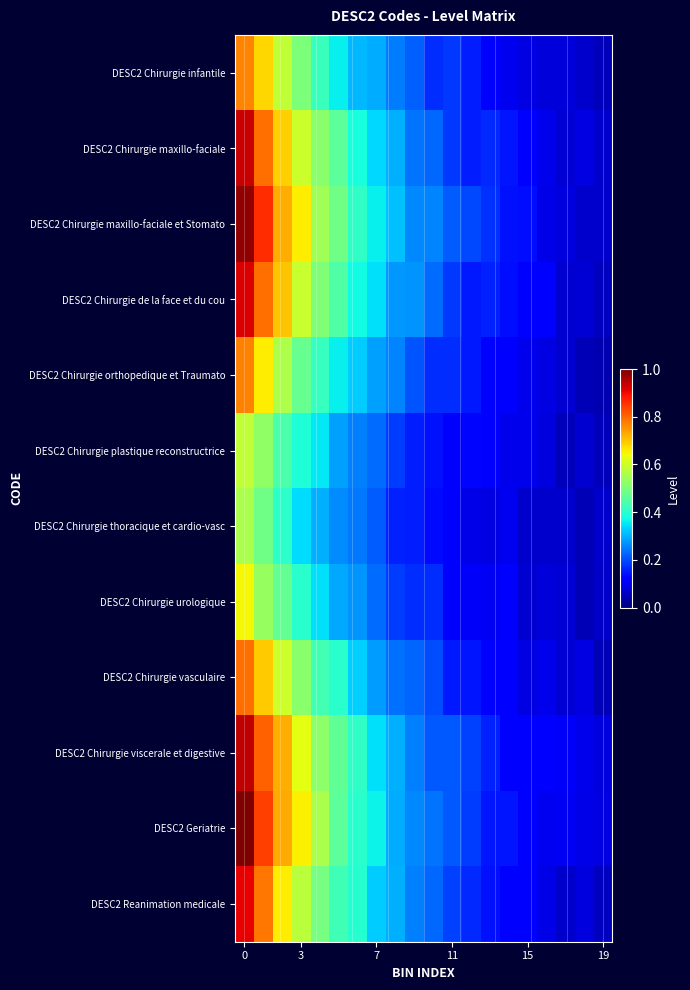

List the series in order of their peak value, highest first.

DESC2 Geriatrie, DESC2 Chirurgie maxillo-faciale et Stomato, DESC2 Chirurgie viscerale et digestive, DESC2 Chirurgie maxillo-faciale, DESC2 Chirurgie de la face et du cou, DESC2 Reanimation medicale, DESC2 Chirurgie vasculaire, DESC2 Chirurgie orthopedique et Traumato, DESC2 Chirurgie infantile, DESC2 Chirurgie urologique, DESC2 Chirurgie plastique reconstructrice, DESC2 Chirurgie thoracique et cardio-vasc